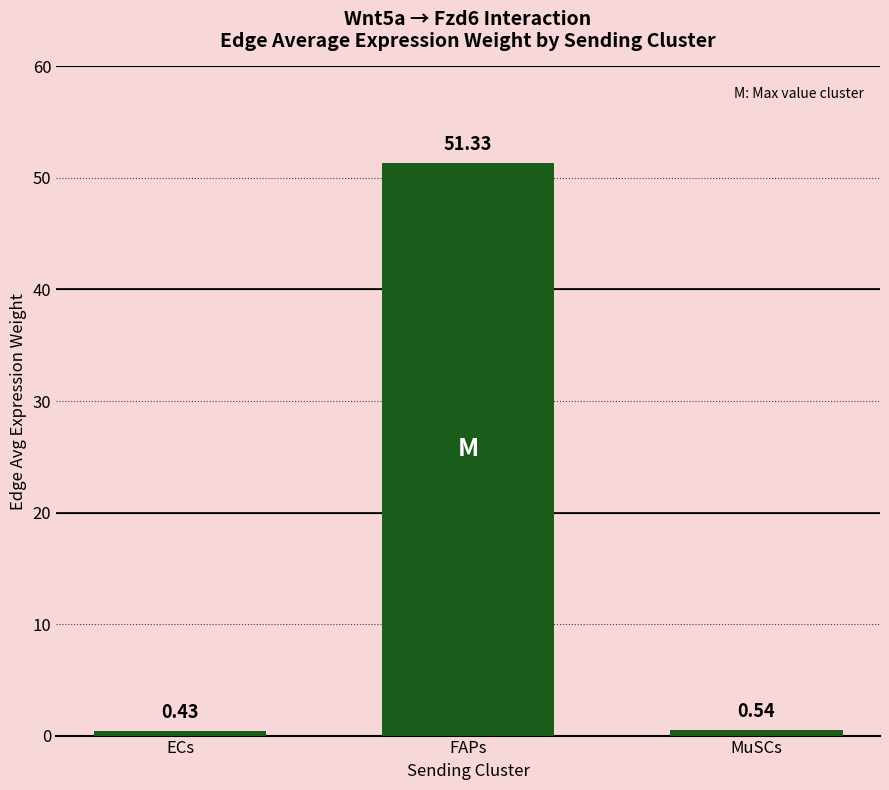

Which has a higher value, ECs or MuSCs?

MuSCs